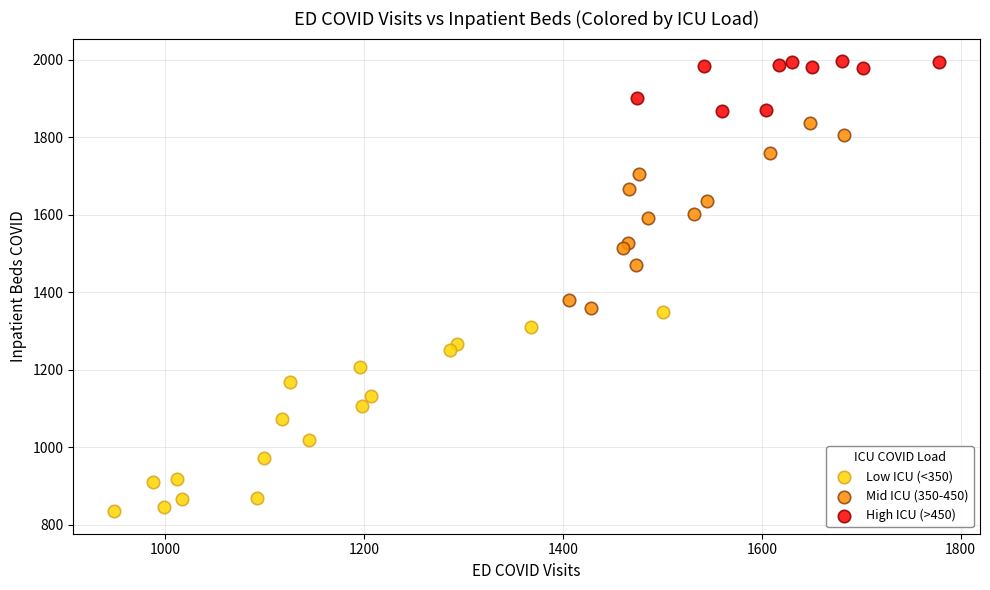

Which series reaches the minimum Y coordinate?

Low ICU (<350)